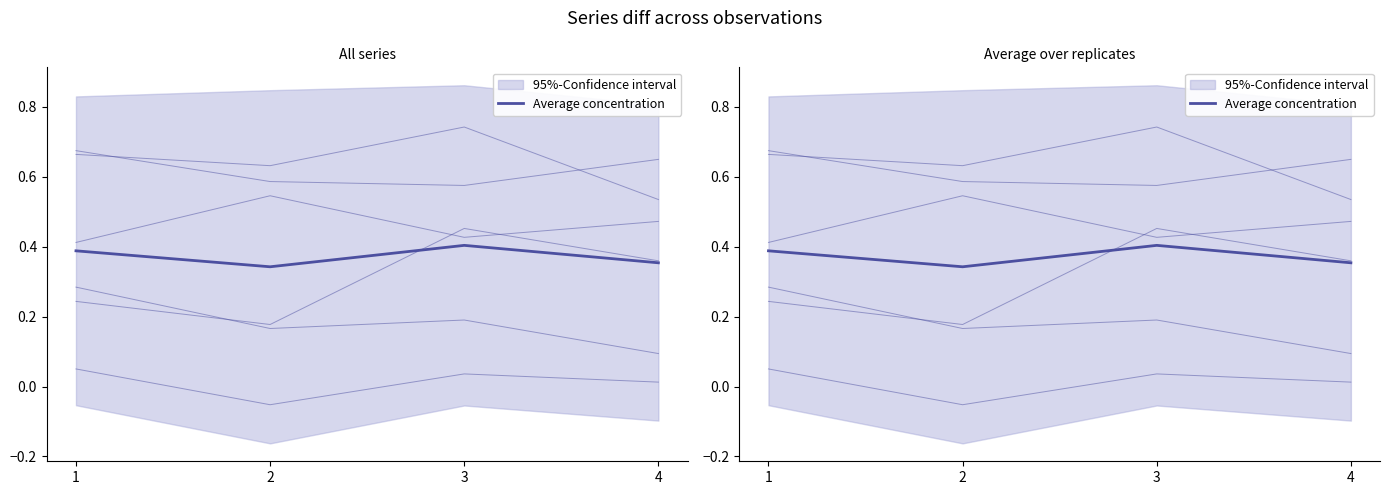

Where is the first local minimum for T1_Ie?

2